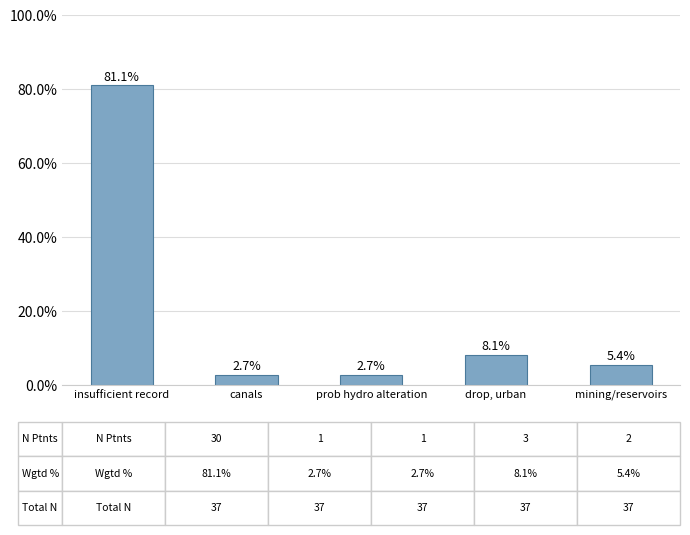

Approximately how many times larger is the value at insufficient record compared to prob hydro alteration?

30.0